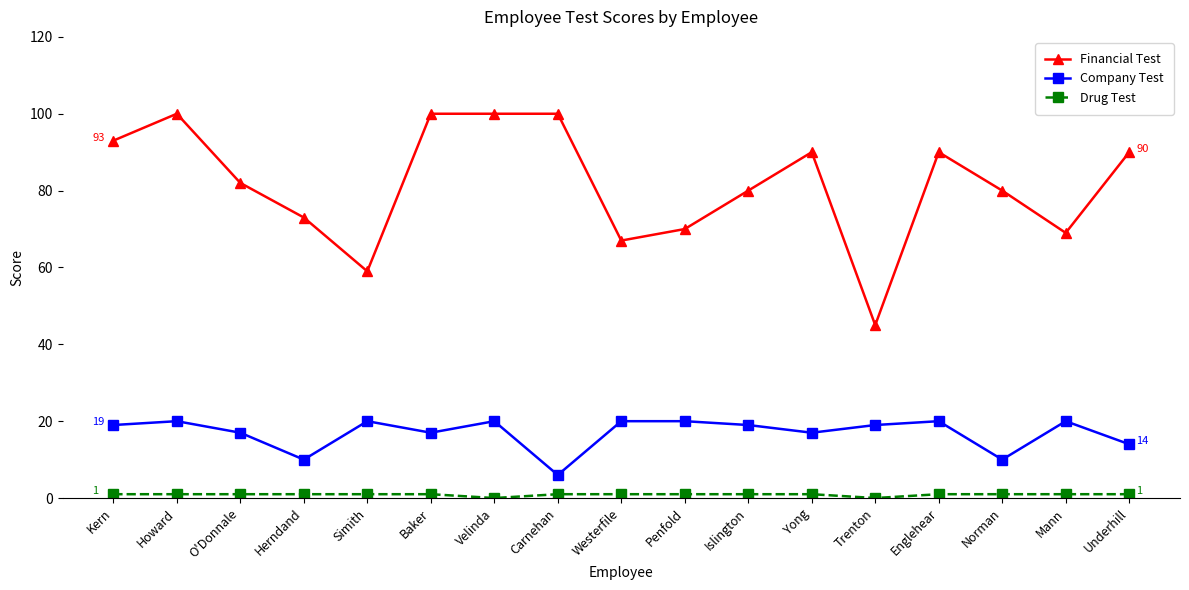

True or false: Company Test has more than 0 points higher than both neighbors.

True